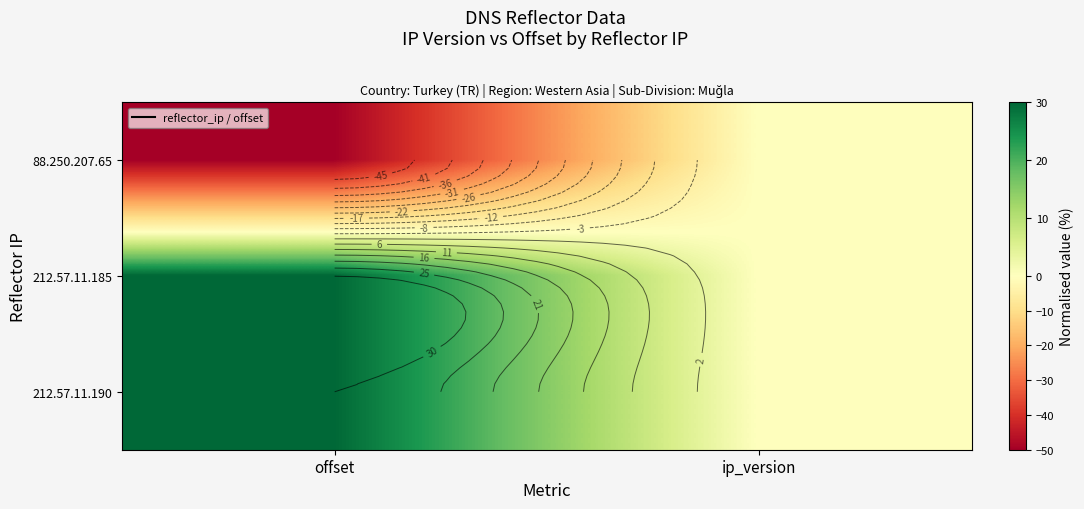

True or false: 212.57.11.185 has a value of 20.7 at offset.

False